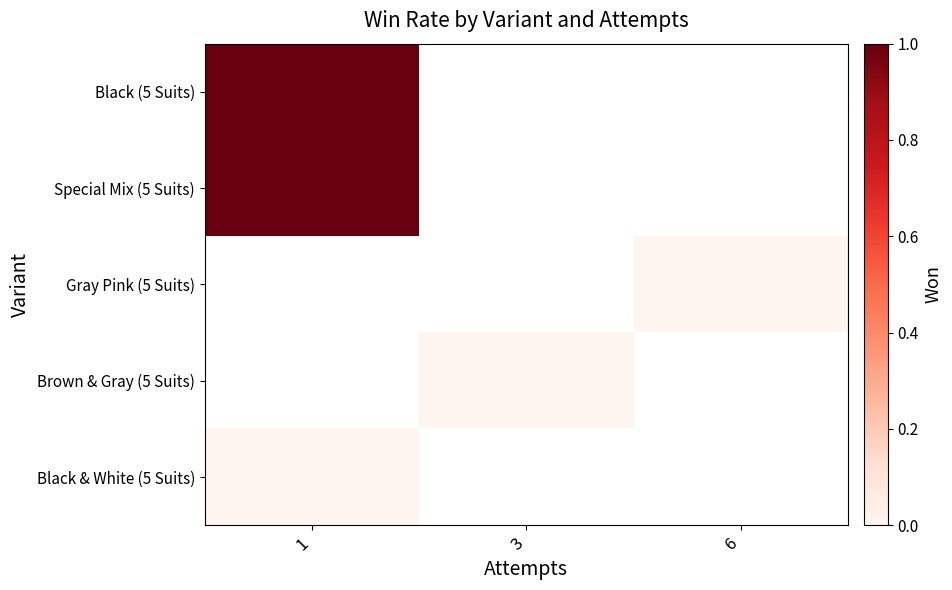

Which series has the widest spread of values?

Black (5 Suits)